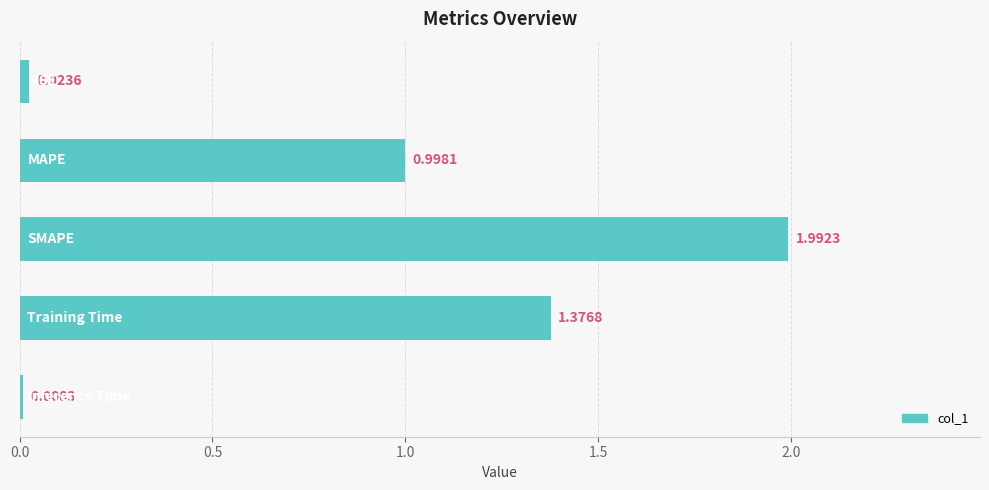

What is the difference between the maximum and second lowest values?

2.0